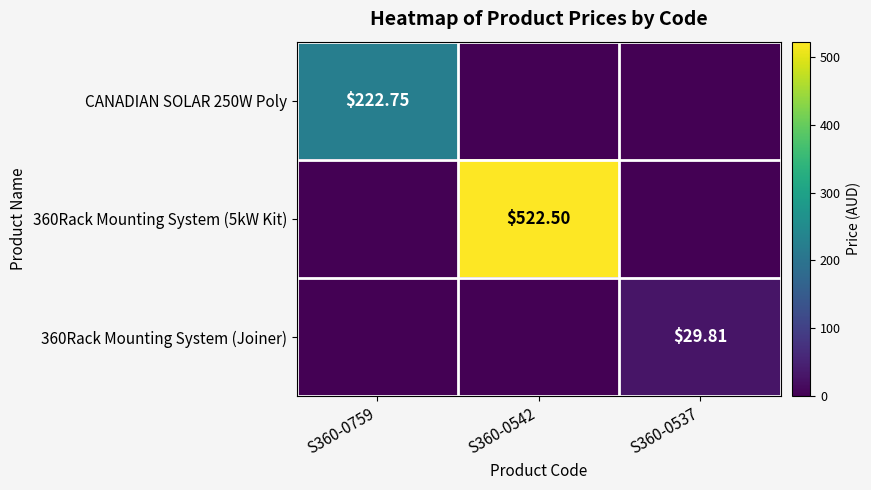

List the series in order of their peak value, highest first.

360Rack Mounting System (5kW Kit), CANADIAN SOLAR 250W Poly, 360Rack Mounting System (Joiner)